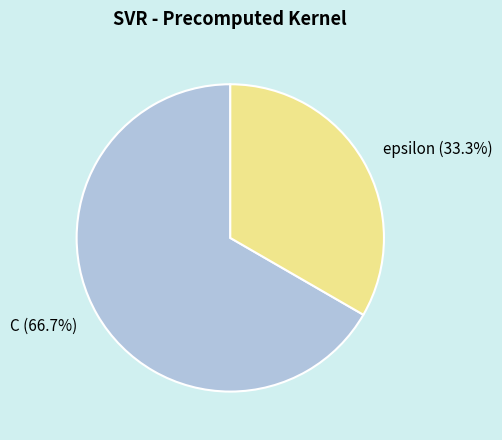

The epsilon slice represents 33% of the pie. True or false?

True